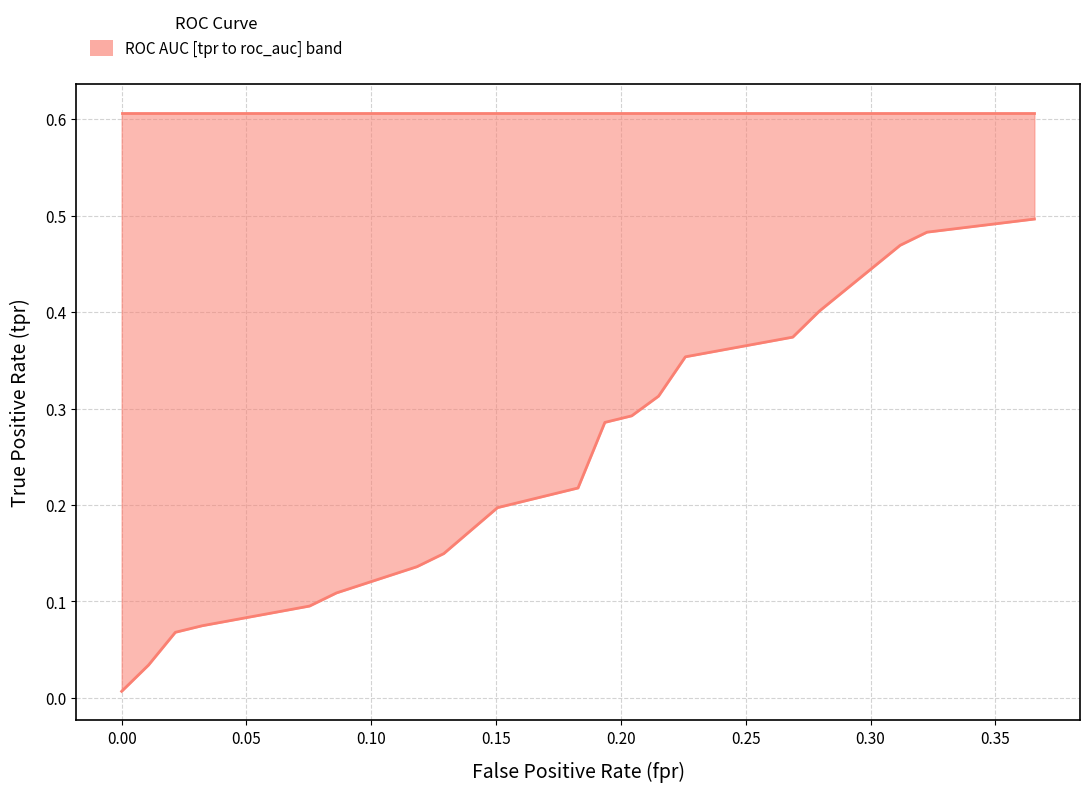

True or false: roc_auc and tpr cross at least once.

False